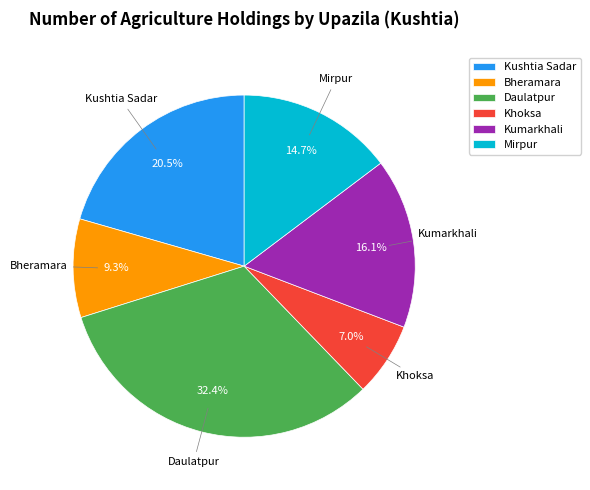

Is there any slice that represents more than half of the pie?

No